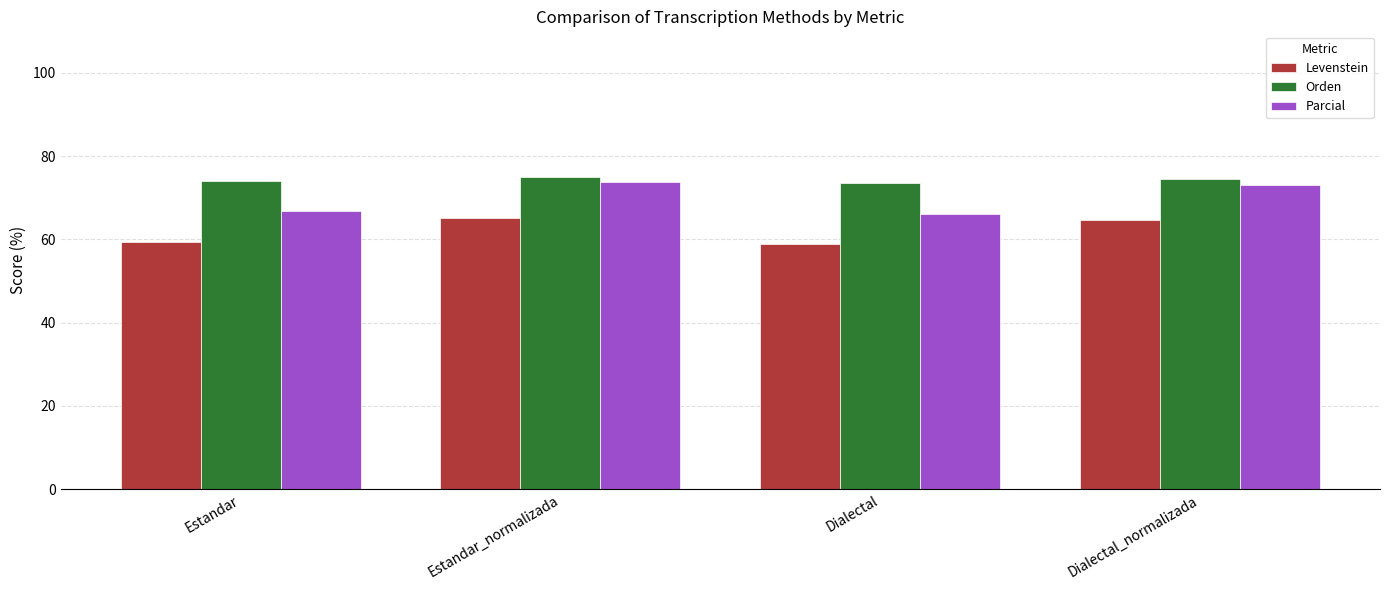

At how many categories does at least one series exceed 73?

4